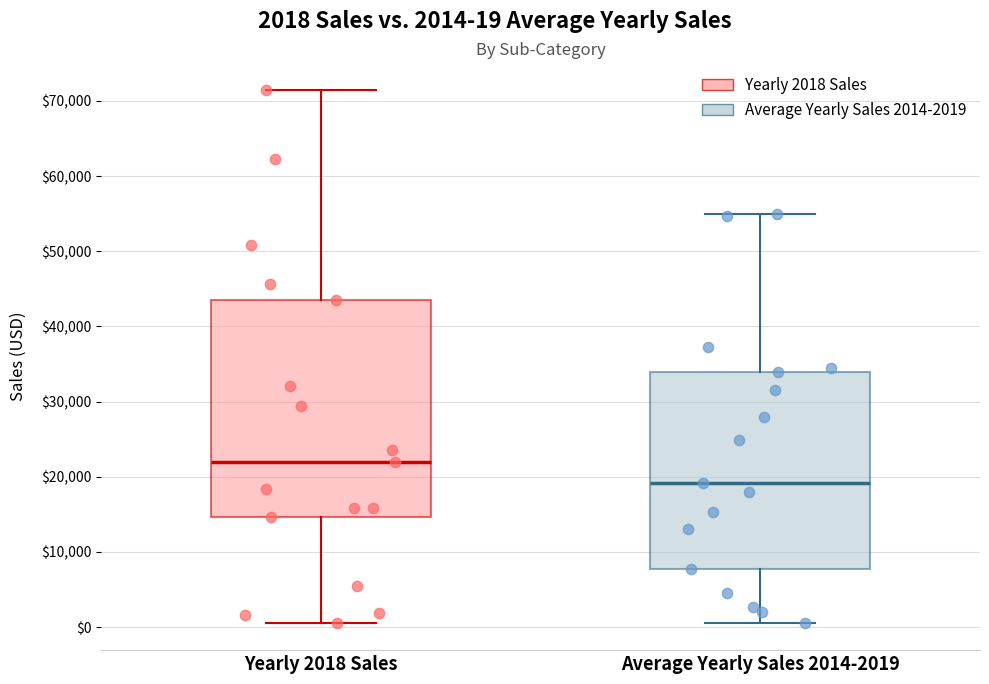

Which box has the lowest median line?

Average Yearly Sales 2014-2019